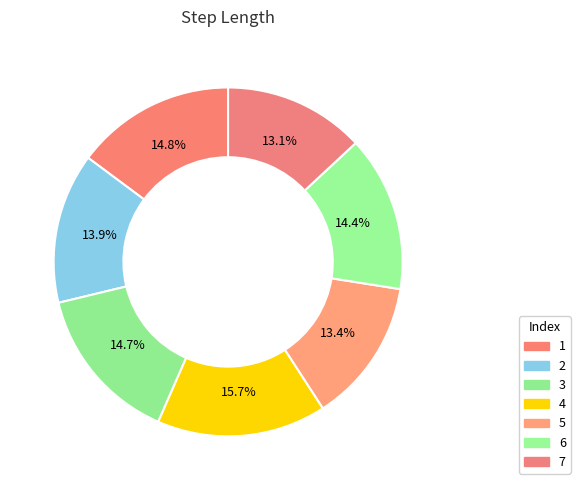

Does any single category account for the majority?

No